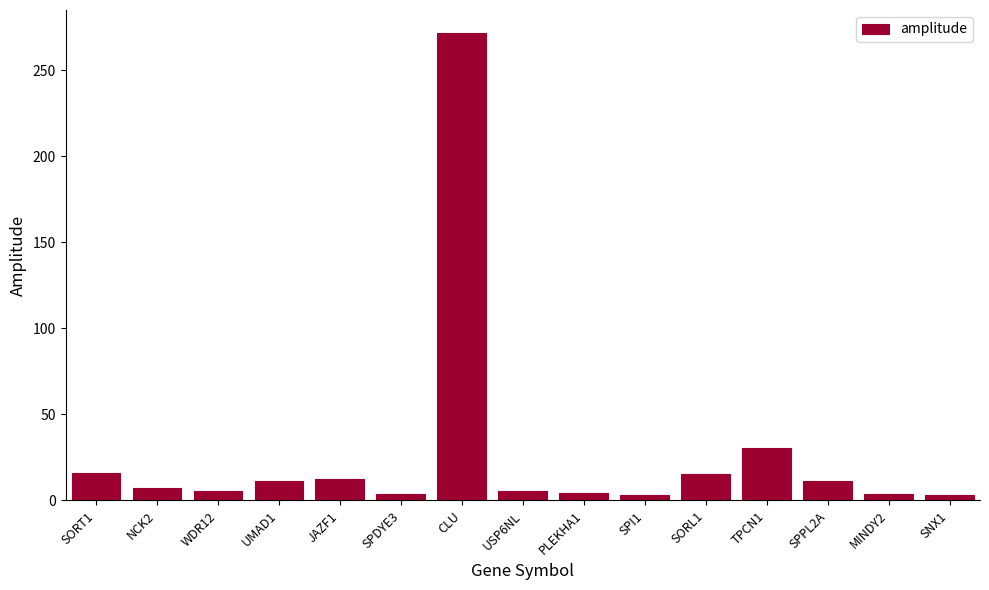

What is the label of the 8th bar from the left?

USP6NL